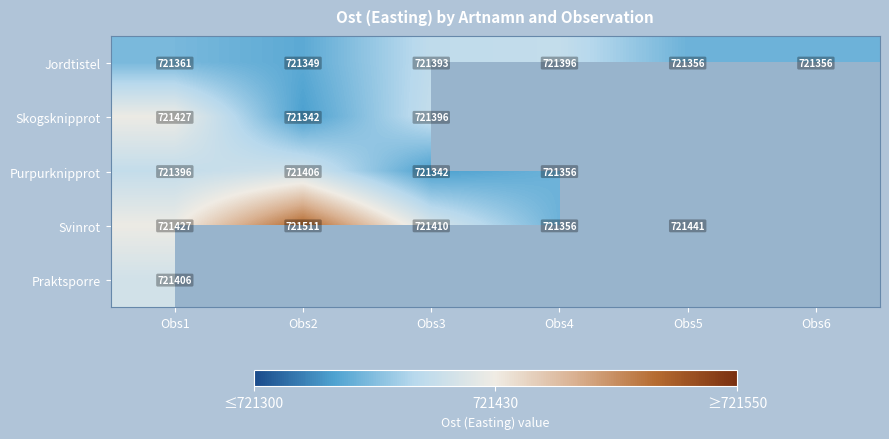

Is it true that Skogsknipprot equals 473698.1 at Obs1?

False